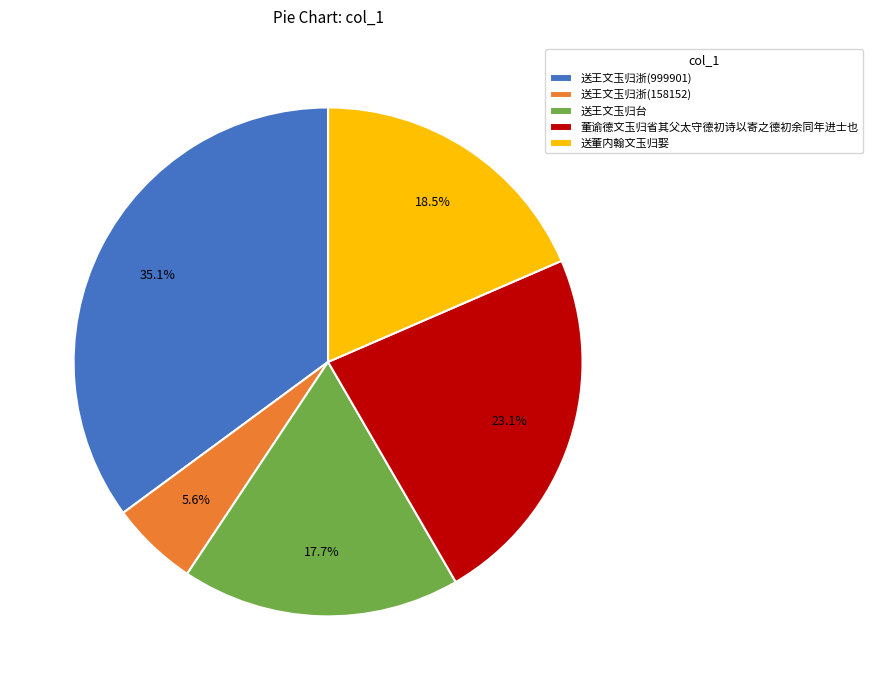

Which slice is the smallest?

送王文玉归浙(158152)